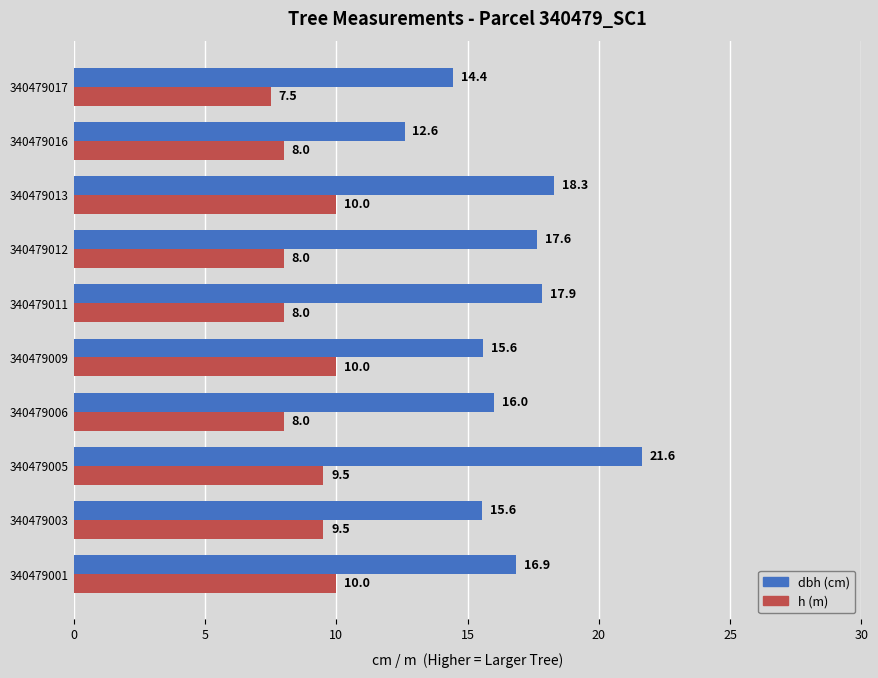

Read the h (m) value at 340479017.

7.5